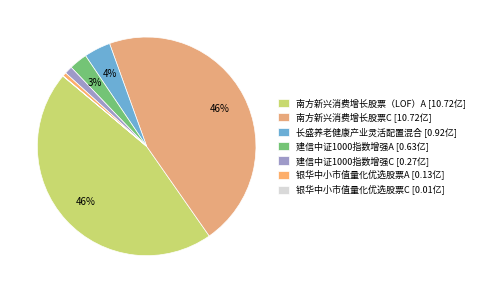

To the nearest percent, what is the difference between the 南方新兴消费增长股票C and 银华中小市值量化优选股票C slice percentages?

46%